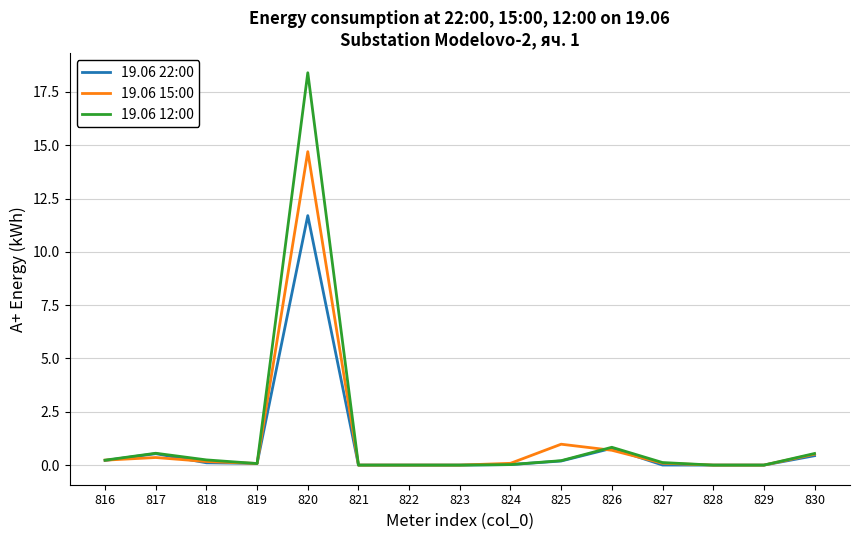

How many lines are shown in the chart?

3